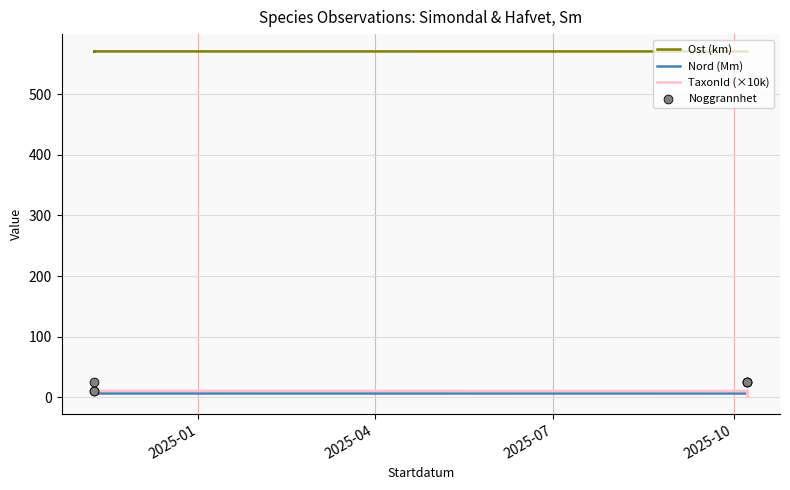

What are all the series names shown in the legend?

Ost (km), Nord (Mm), TaxonId (×10k), Noggrannhet